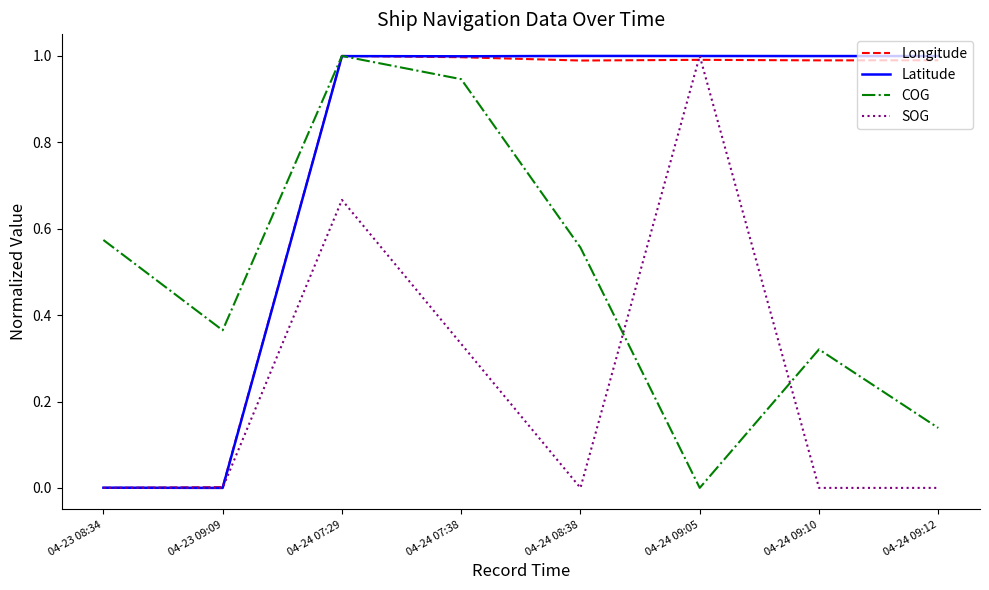

At which category is the sum across all series the highest?

04-24 07:29